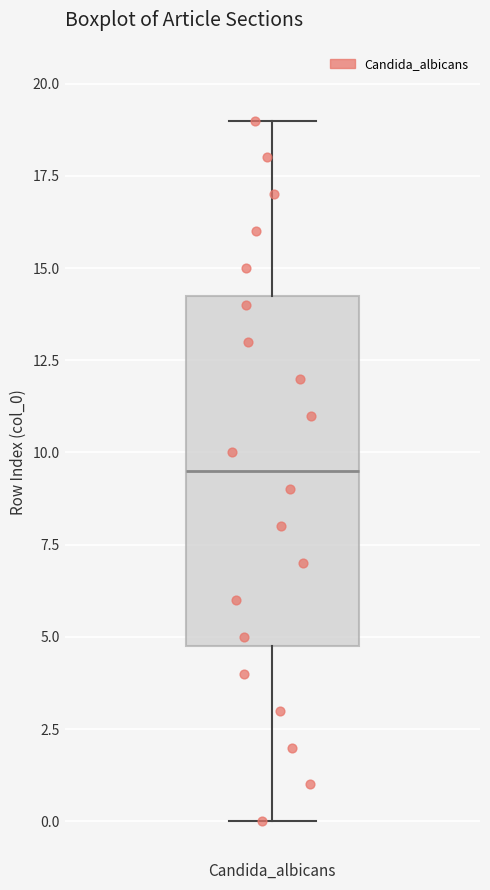

Where does the median line of the box for Candida_albicans sit on the y-axis? The values are not printed on the chart, so give them approximately, as read against the axis.

9.5